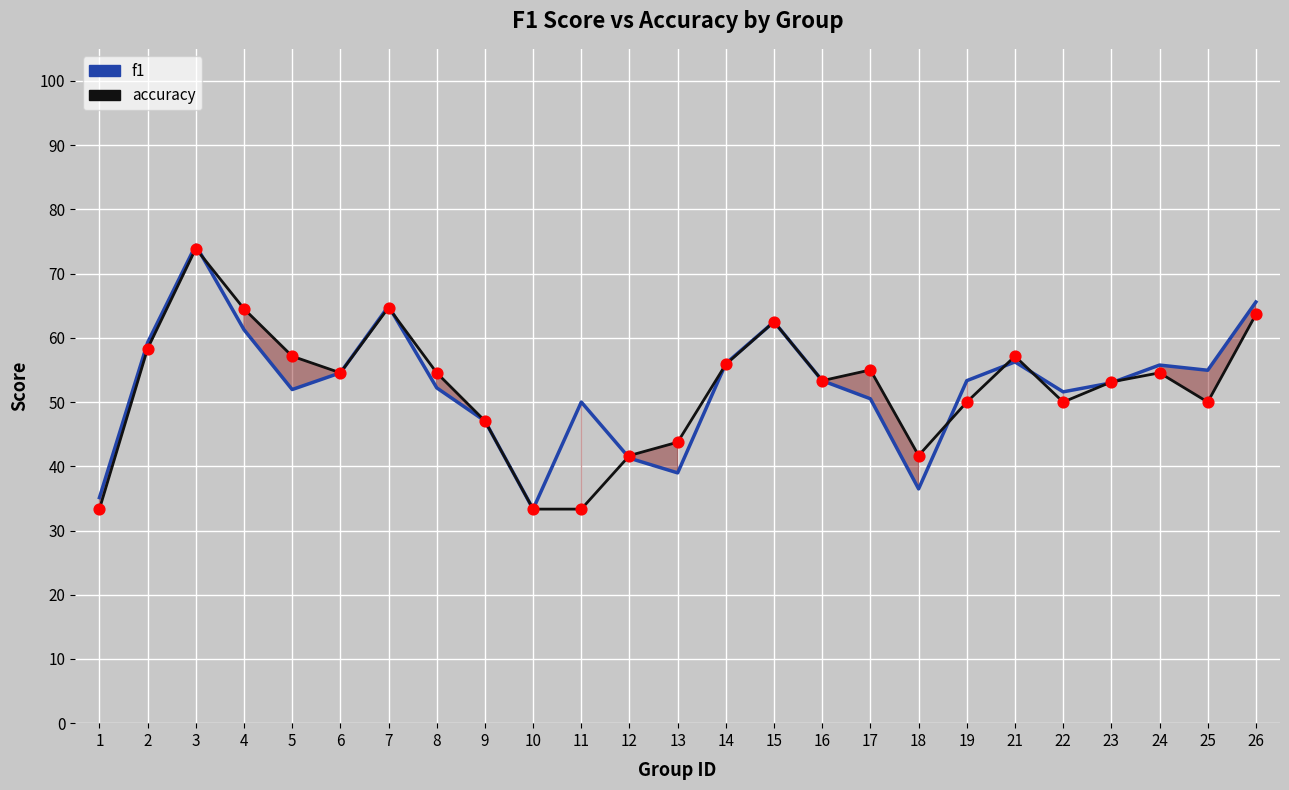

Which series reaches the maximum Y coordinate?

f1